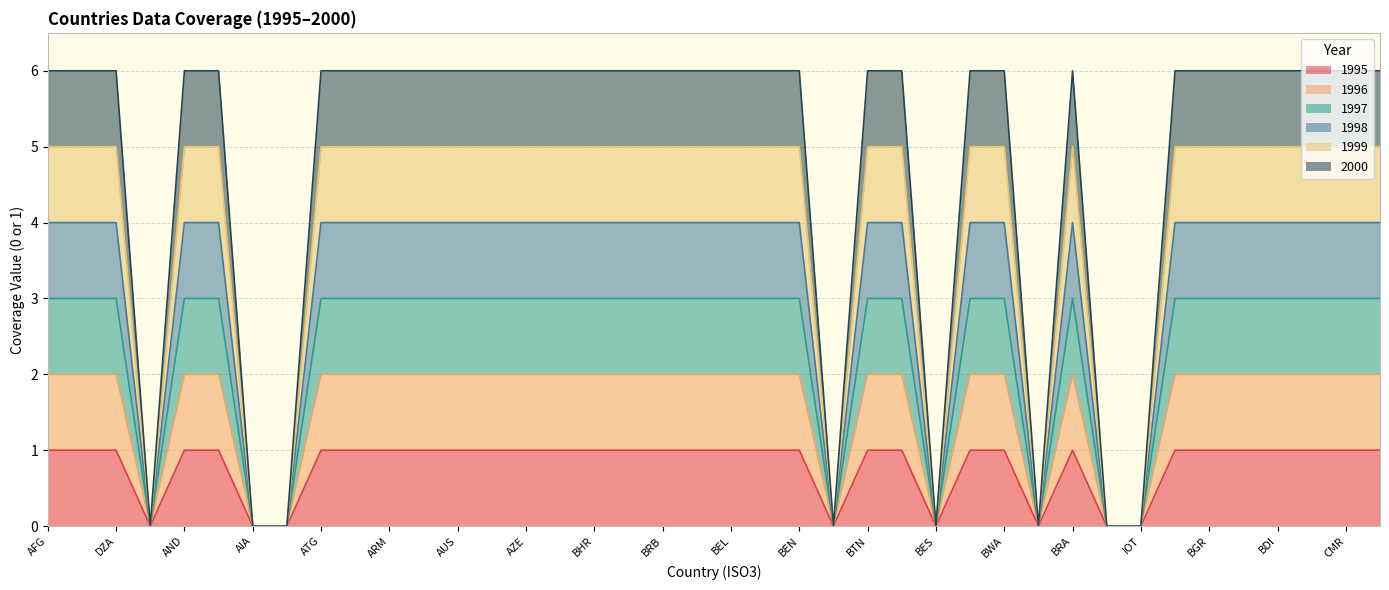

How many positive values does the 1996 series have?

32